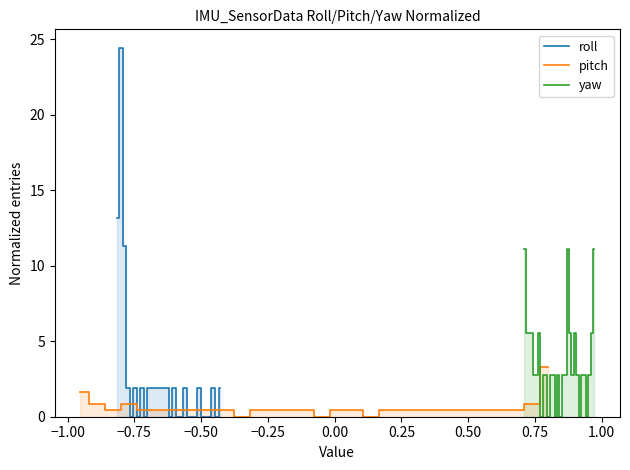

After their last crossing, which series has the higher values: yaw or pitch?

yaw